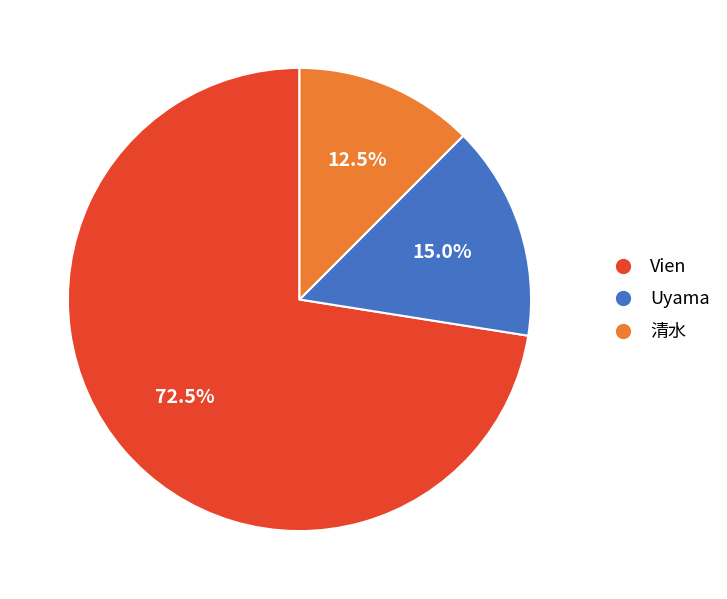

To the nearest percent, what portion does Uyama represent?

15%